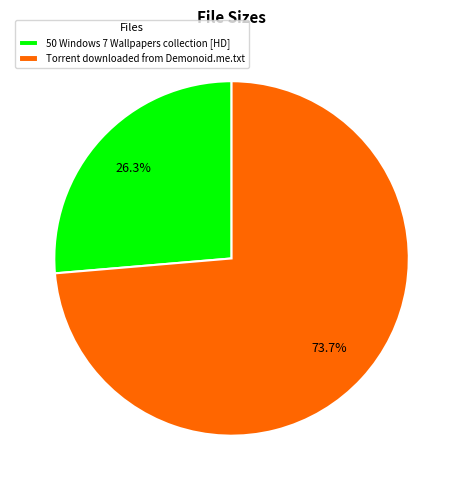

To the nearest percent, what portion does Torrent downloaded from Demonoid.me.txt represent?

74%